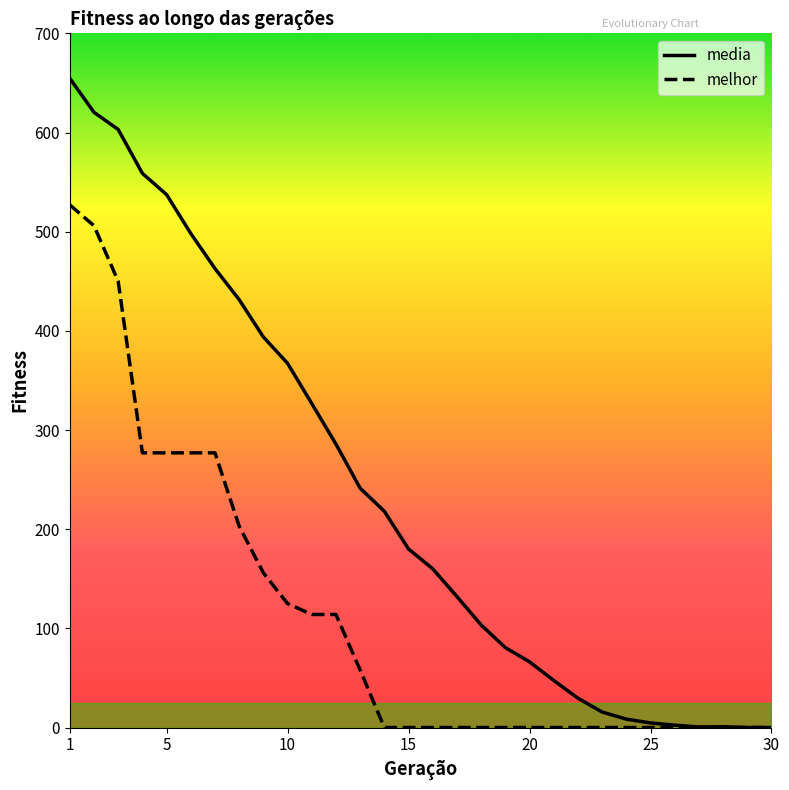

List the series in order of their peak value, highest first.

media, melhor